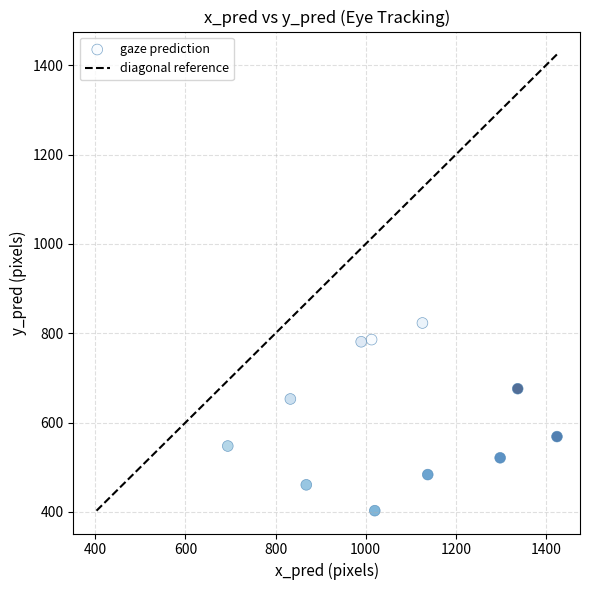

What is the average X value?

1067.5